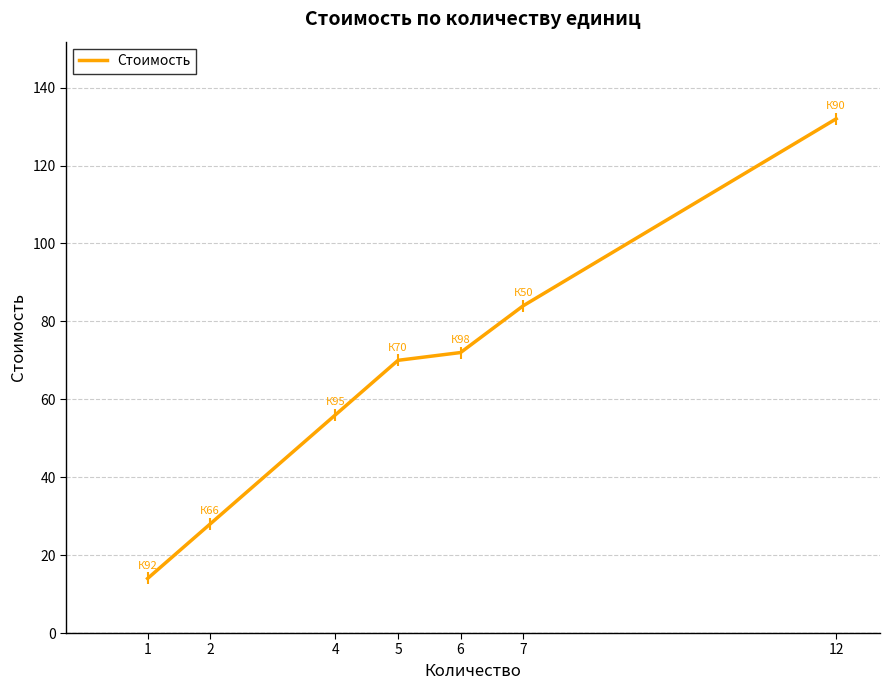

Reading left to right, extract all data points from this chart.

14	28	56	70	72	84	132